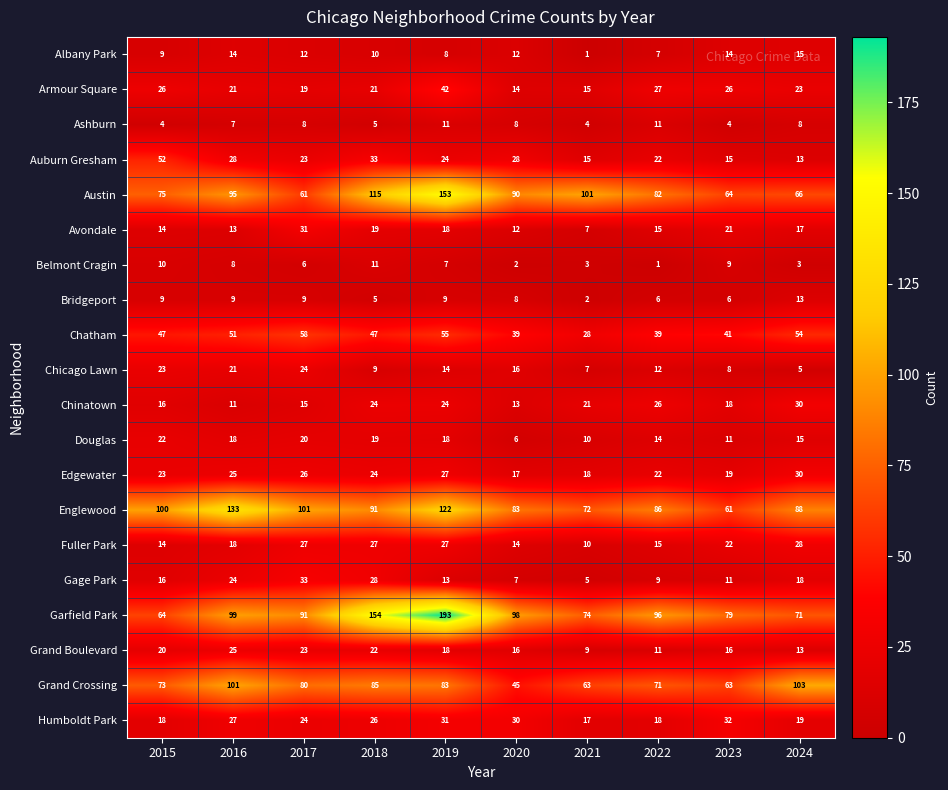

How many distinct data groups are displayed?

20